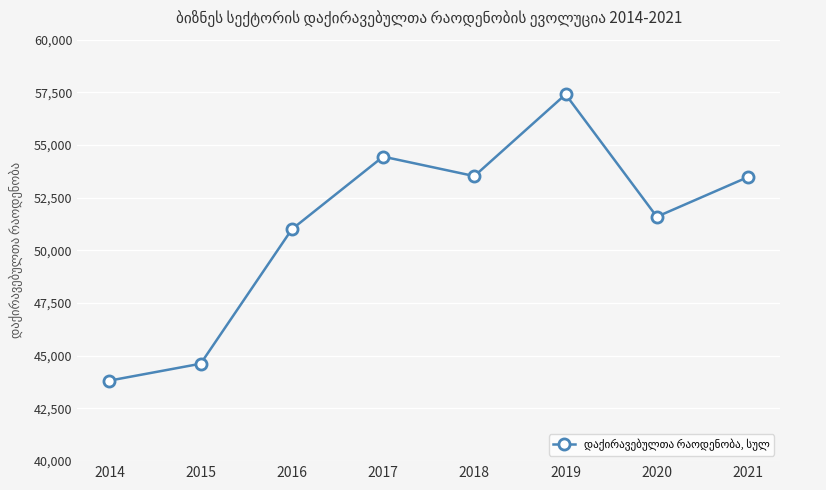

How many series are shown in this chart?

1